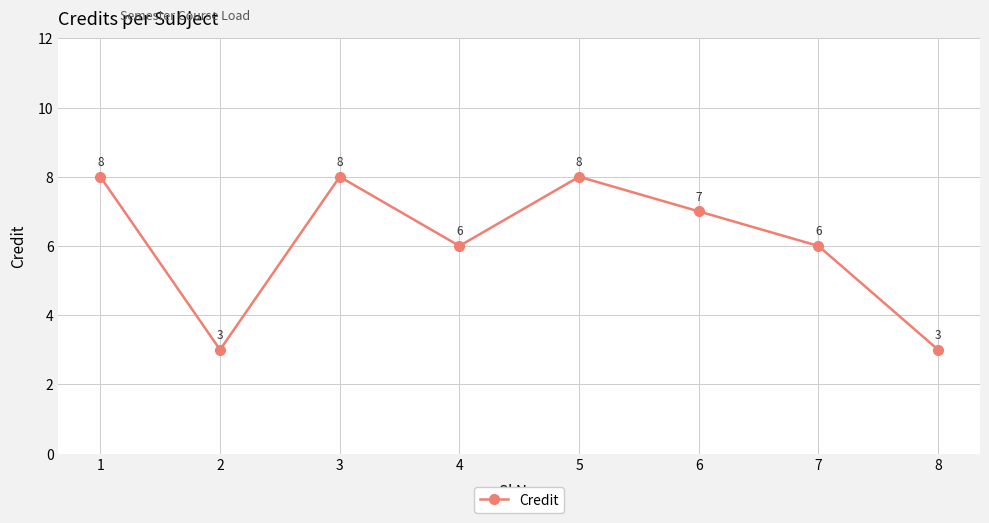

How many points are higher than both their immediate neighbors (excluding endpoints)?

2